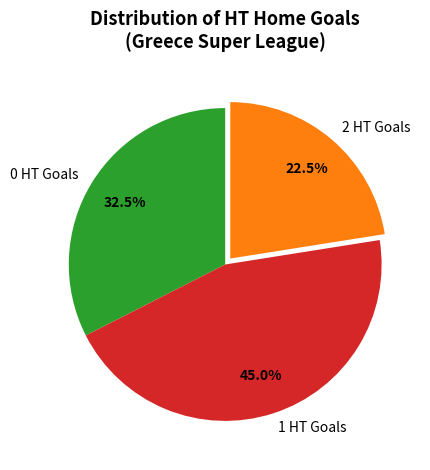

Does any single category account for the majority?

No